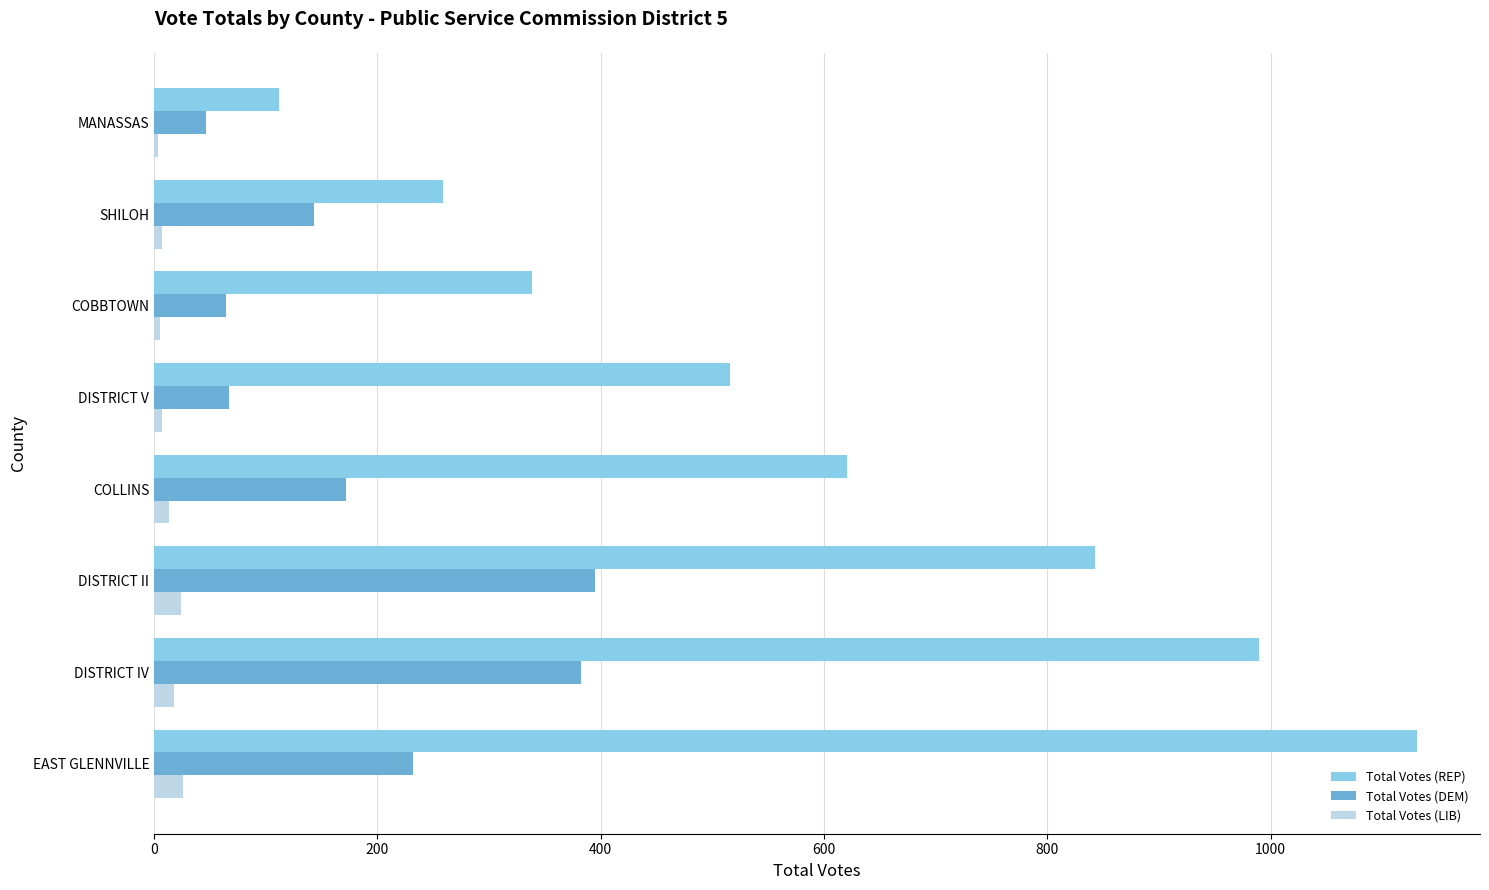

Is it true that Total Votes (DEM) equals 395 at DISTRICT II?

True